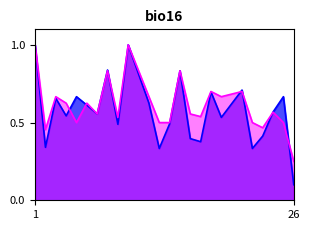

What is the greatest value displayed?

1.0